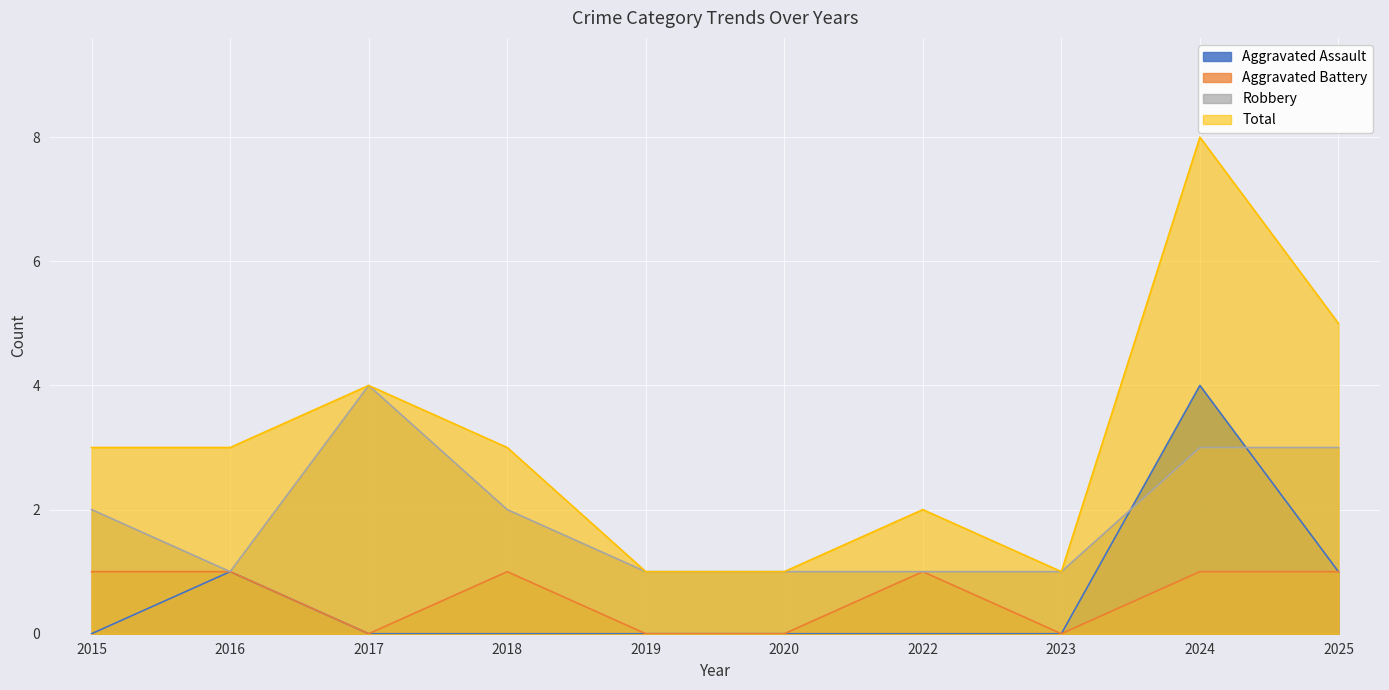

The value of Total at 2024 is 8. True or false?

True